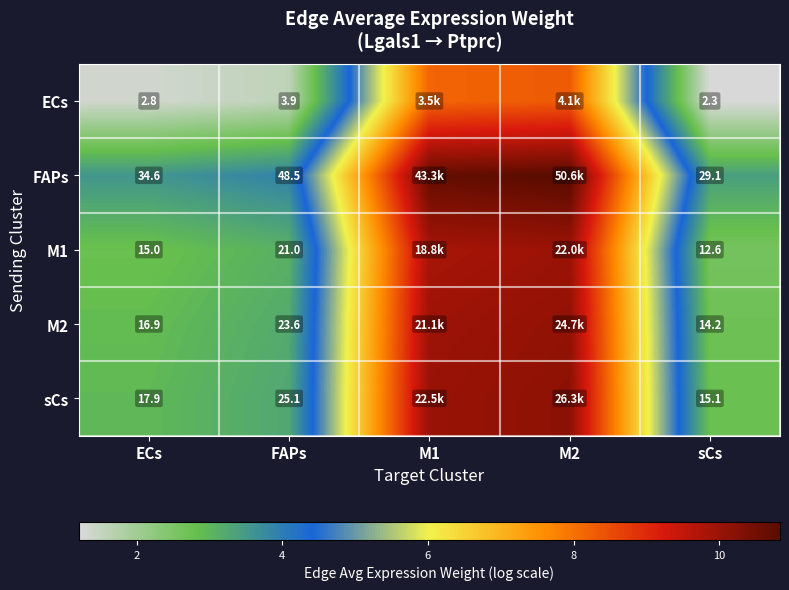

Which label corresponds to the largest value in the chart?

M2